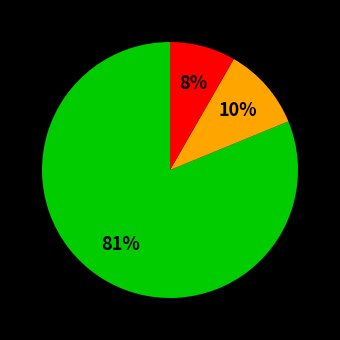

Count the number of slices in the pie.

3